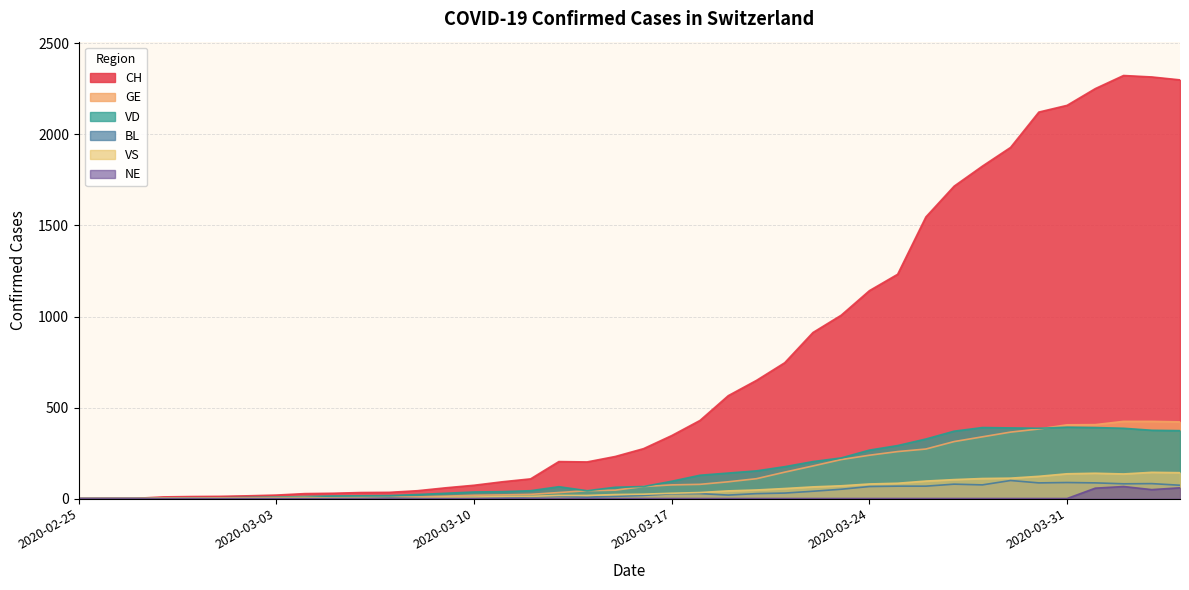

True or false: GE and NE intersect in this chart.

False